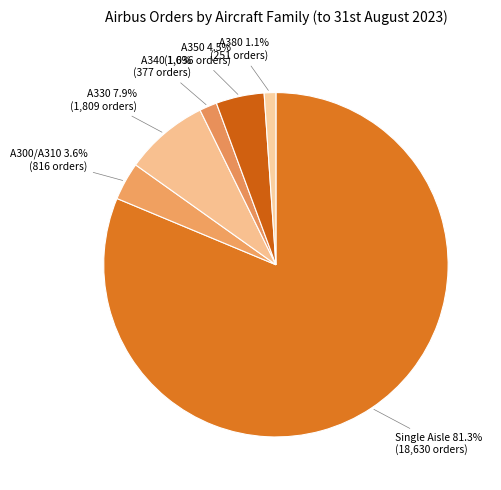

To the nearest percent, what is the difference between the largest and smallest slice percentages?

80%